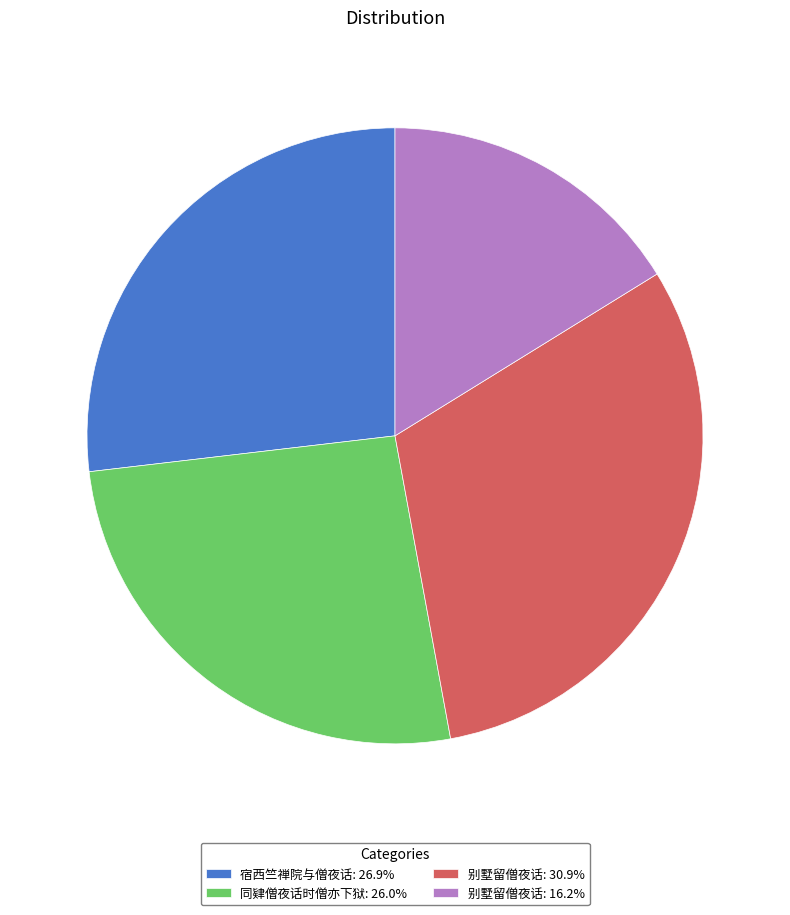

How many segments does this pie chart have?

4